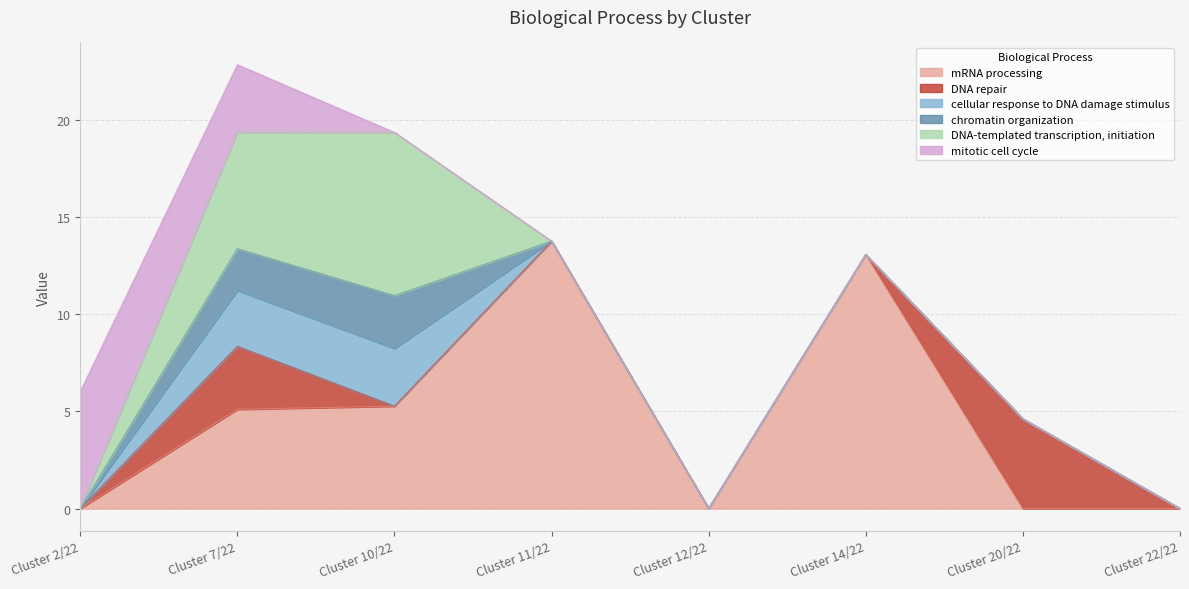

Does the chart display data point markers on the line(s)?

No